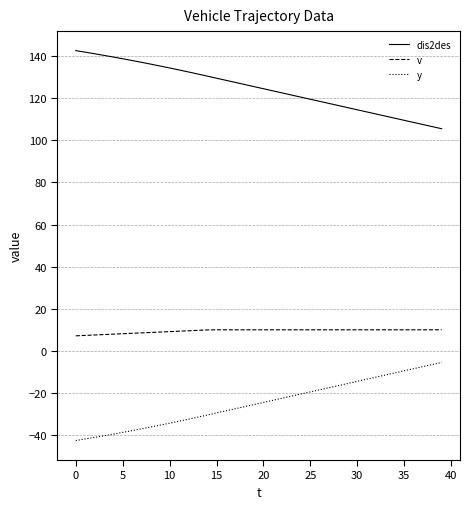

Which series has the largest total across all categories?

dis2des